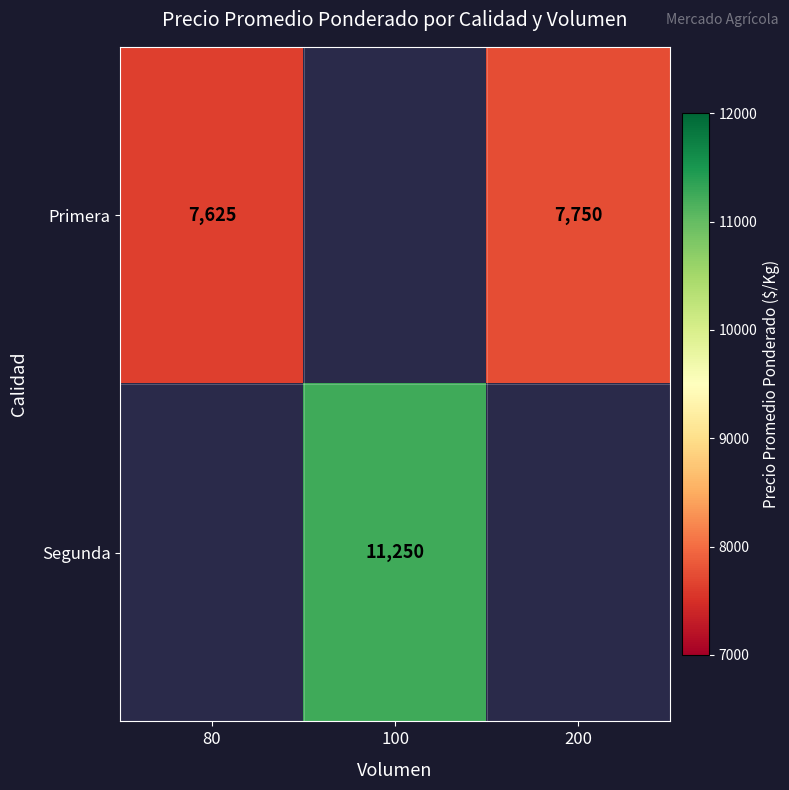

The Primera series shows 9923.3 at 80. True or false?

False